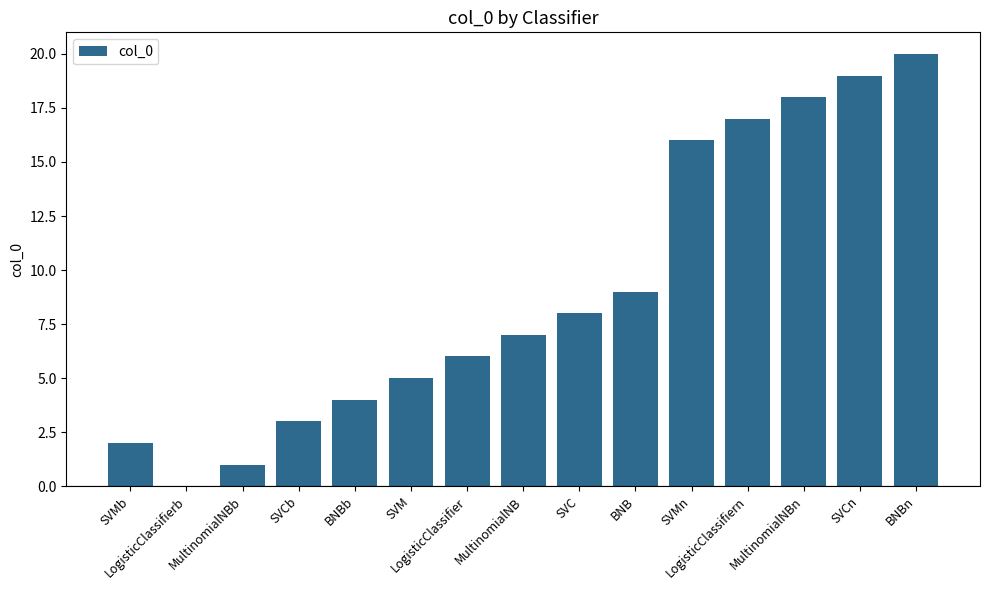

Reading left to right, extract all data points from this chart.

2	0	1	3	4	5	6	7	8	9	16	17	18	19	20